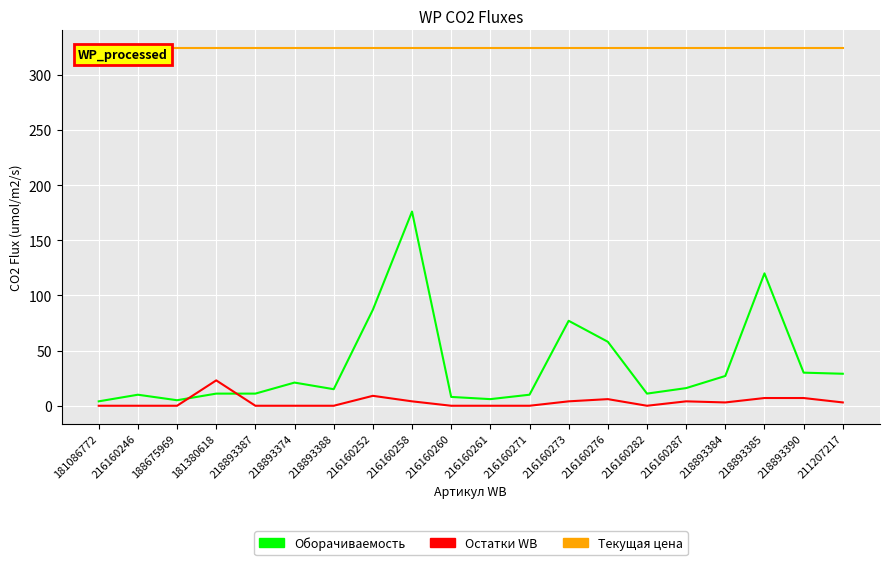

Is it true that Текущая цена equals 324 at 218893374?

True